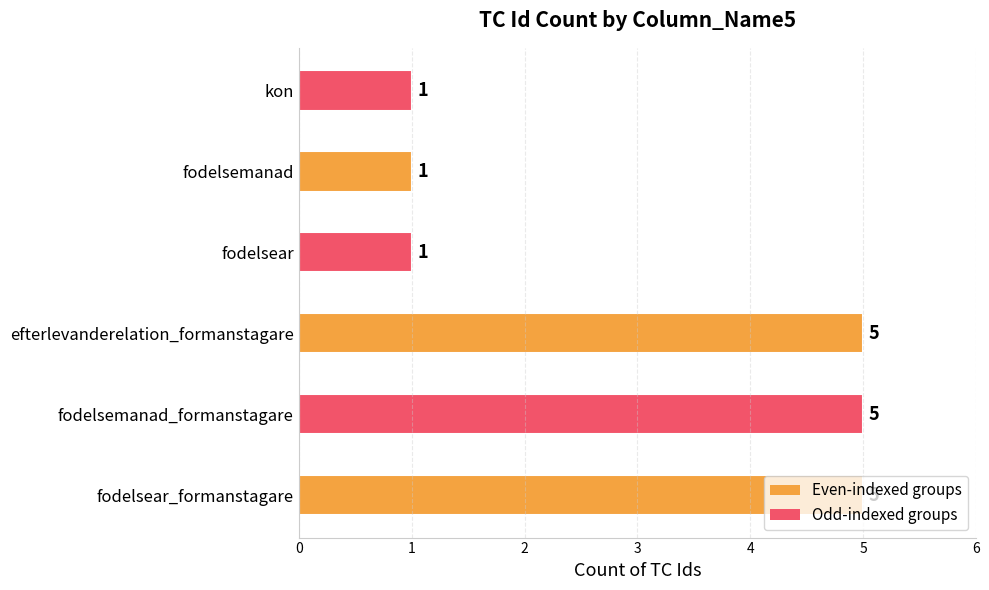

What is the difference between the maximum and second lowest values?

4